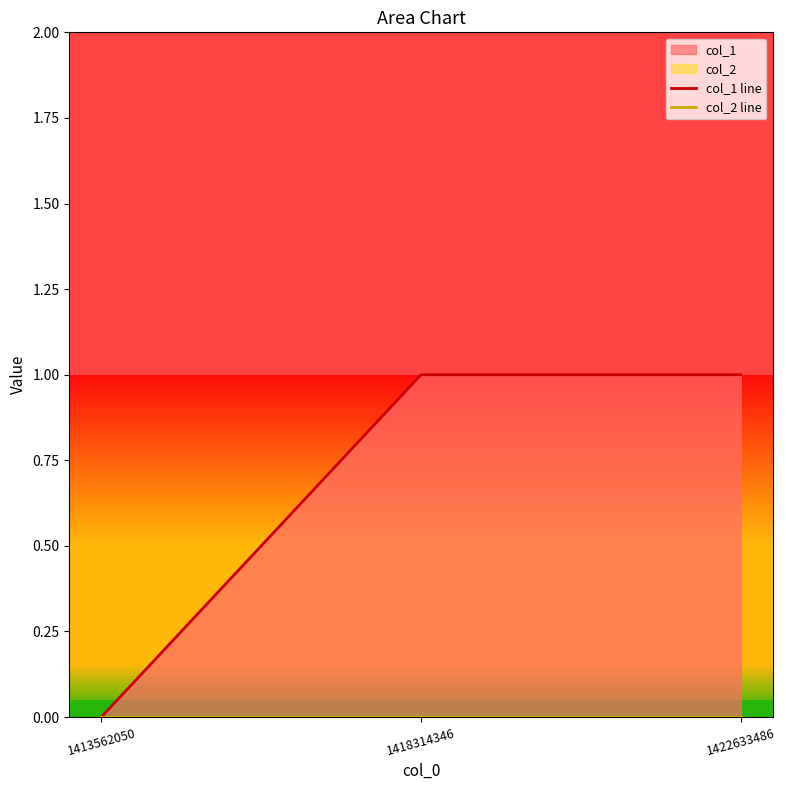

What is the difference between the highest and lowest values at 1422633486?

1